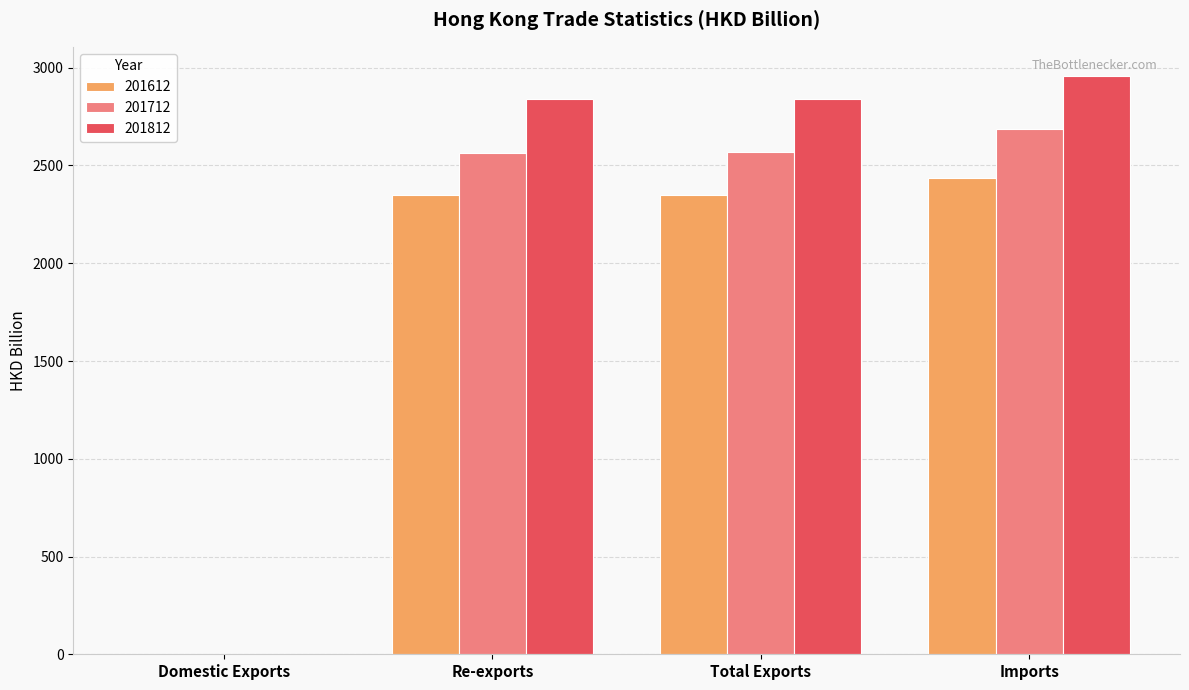

Is the value of 201812 at Total Exports greater than the value of 201612 at Total Exports?

Yes